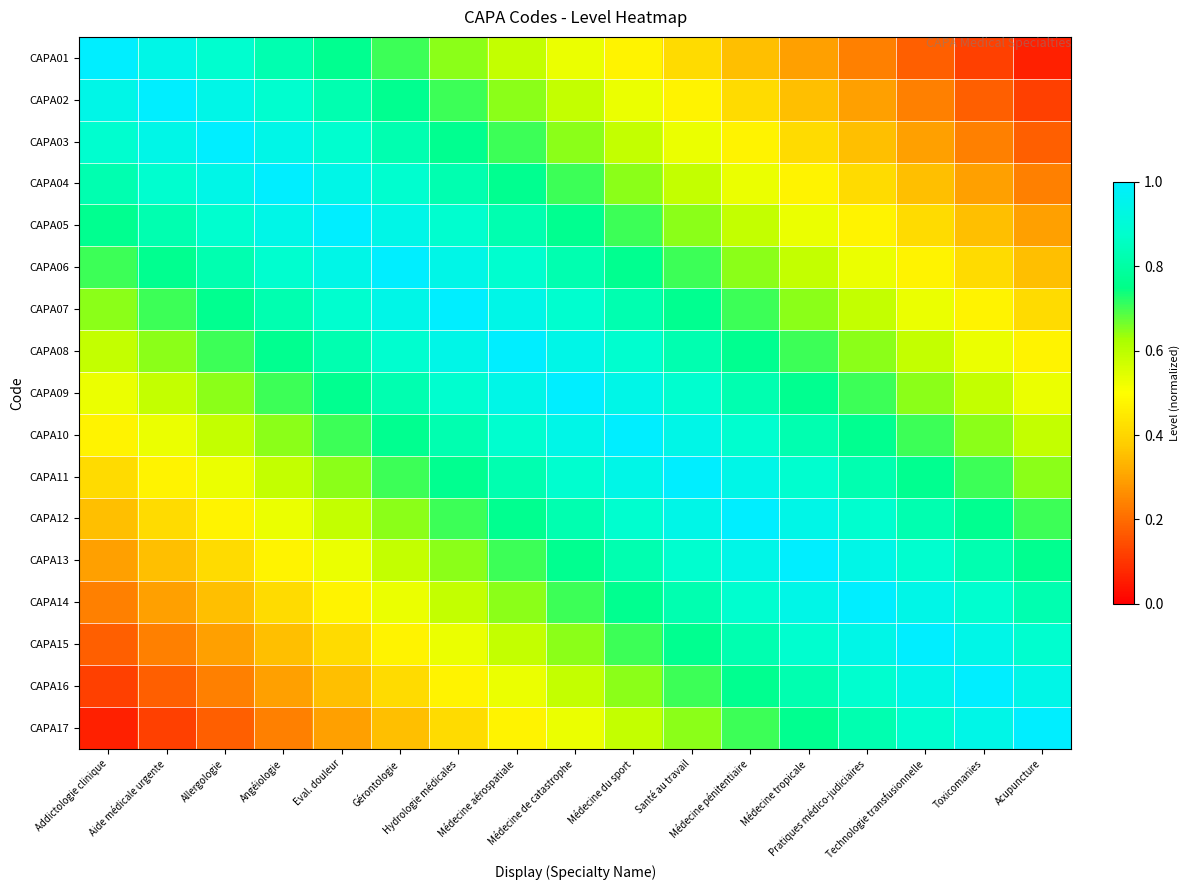

Which label corresponds to the smallest value in the chart?

Acupuncture